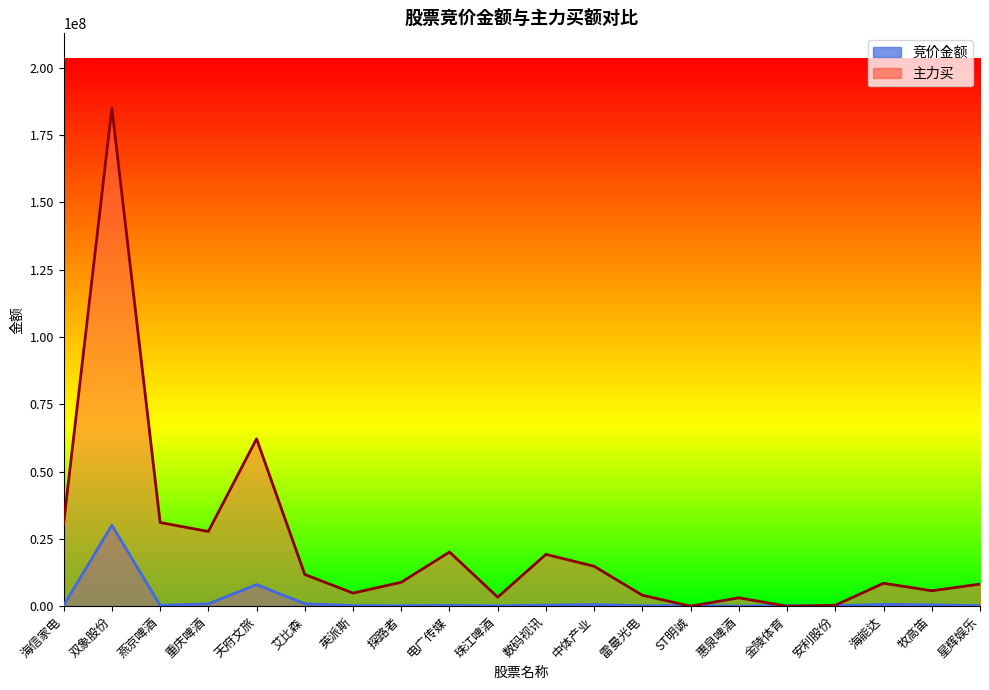

Does the chart display data point markers on the line(s)?

No